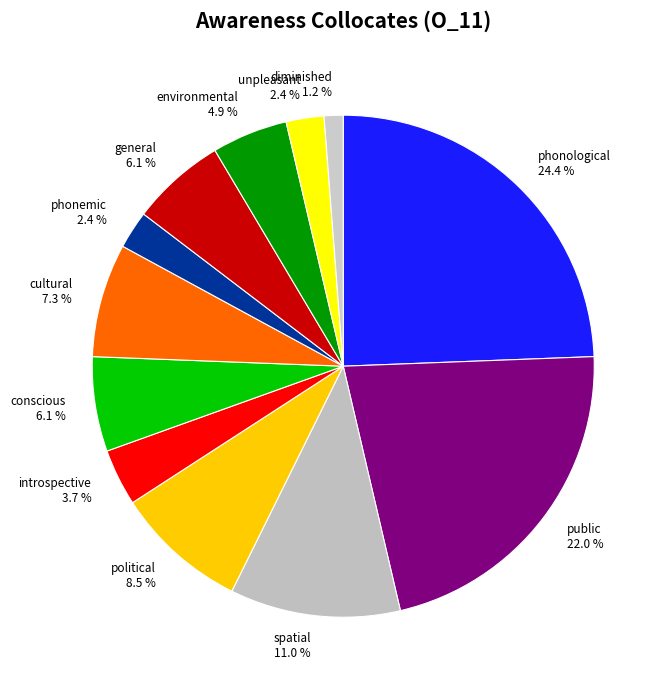

Which slice is the largest?

phonological